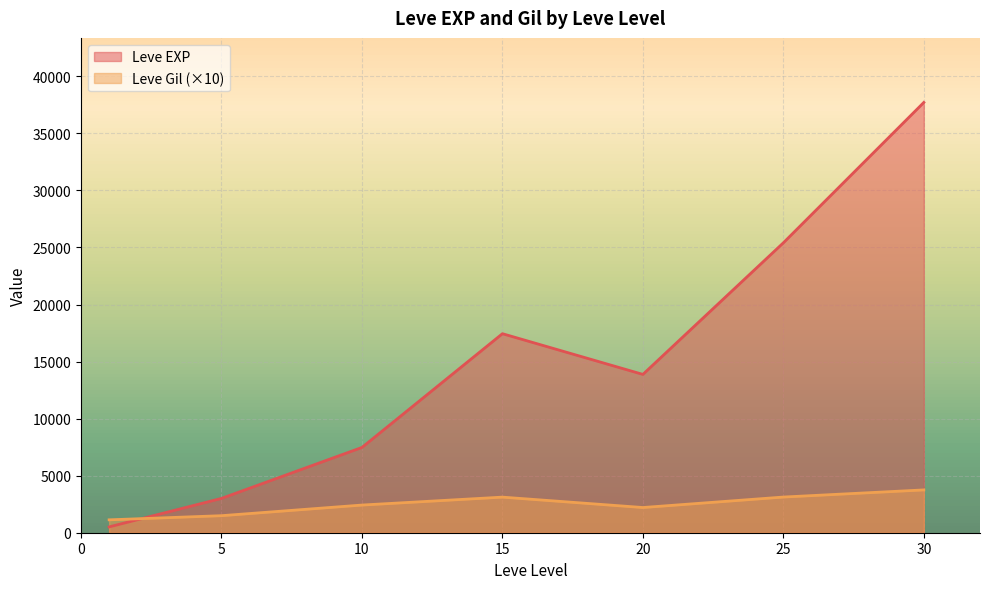

What is the total value across all series at 15?

20565.0